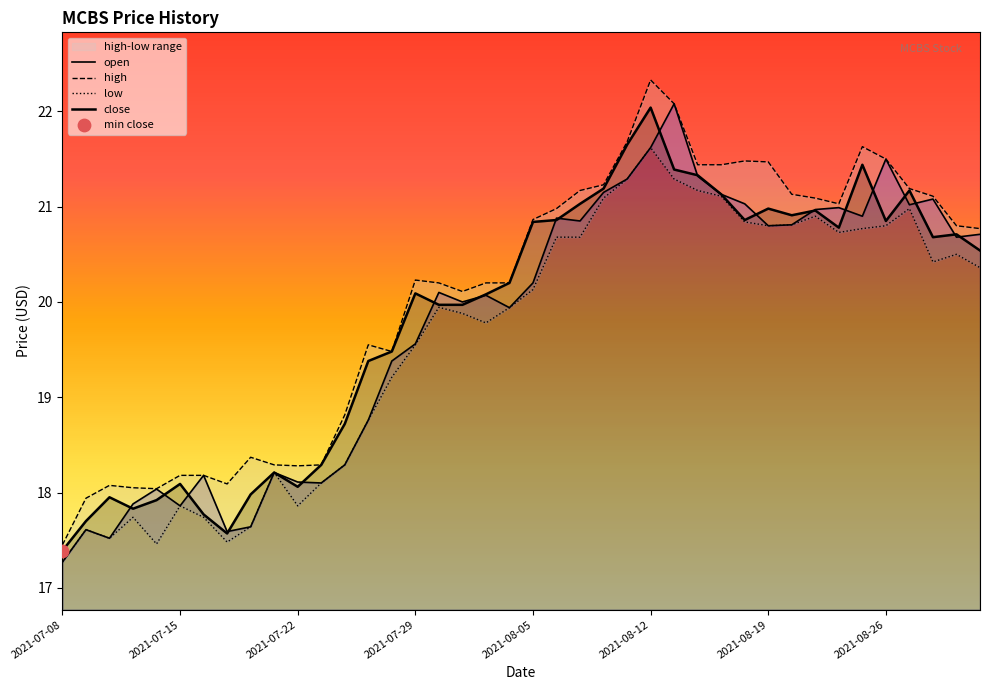

At how many categories does at least one series exceed 21?

16